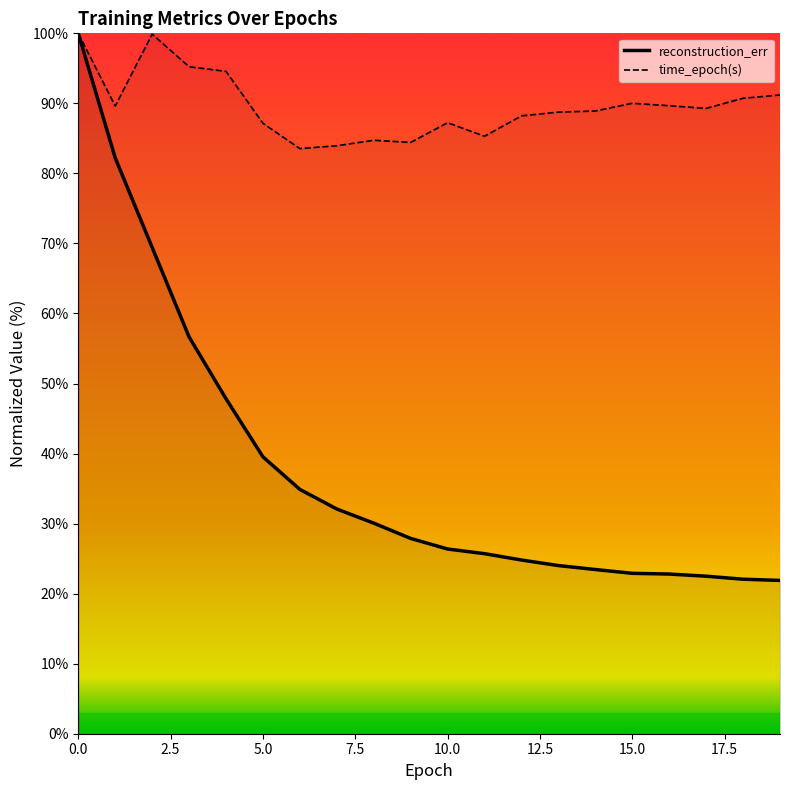

Reading left to right, list all the values displayed in this chart.

reconstruction_err: 0=100.0	1=82.2	2=69.4	3=56.7	4=47.8	5=39.5	6=34.9	7=32.1	8=30.1	9=27.9	10=26.4	11=25.7	12=24.8	13=24.0	14=23.4	15=22.9	16=22.8	17=22.5	18=22.1	19=21.9
time_epoch(s): 0=100.0	1=89.6	2=99.9	3=95.2	4=94.6	5=87.2	6=83.5	7=83.9	8=84.7	9=84.4	10=87.2	11=85.3	12=88.2	13=88.8	14=88.9	15=90.0	16=89.7	17=89.3	18=90.7	19=91.2